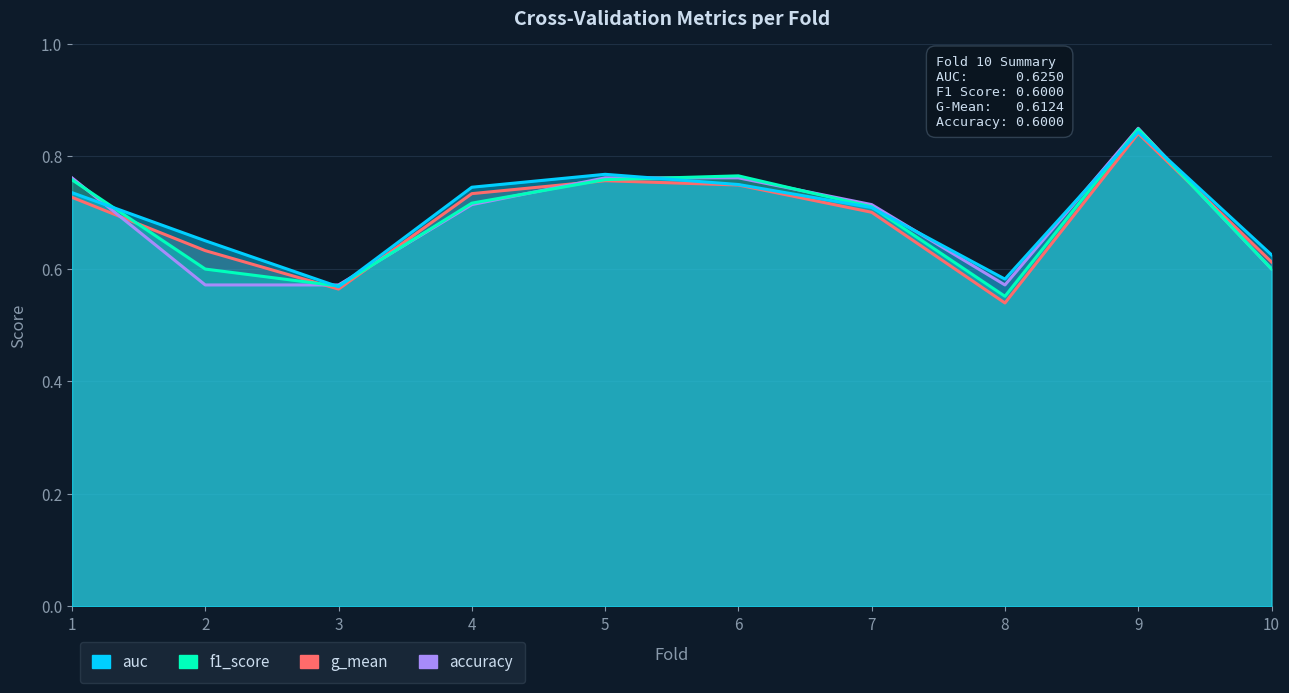

True or false: auc and f1_score cross at least once.

True